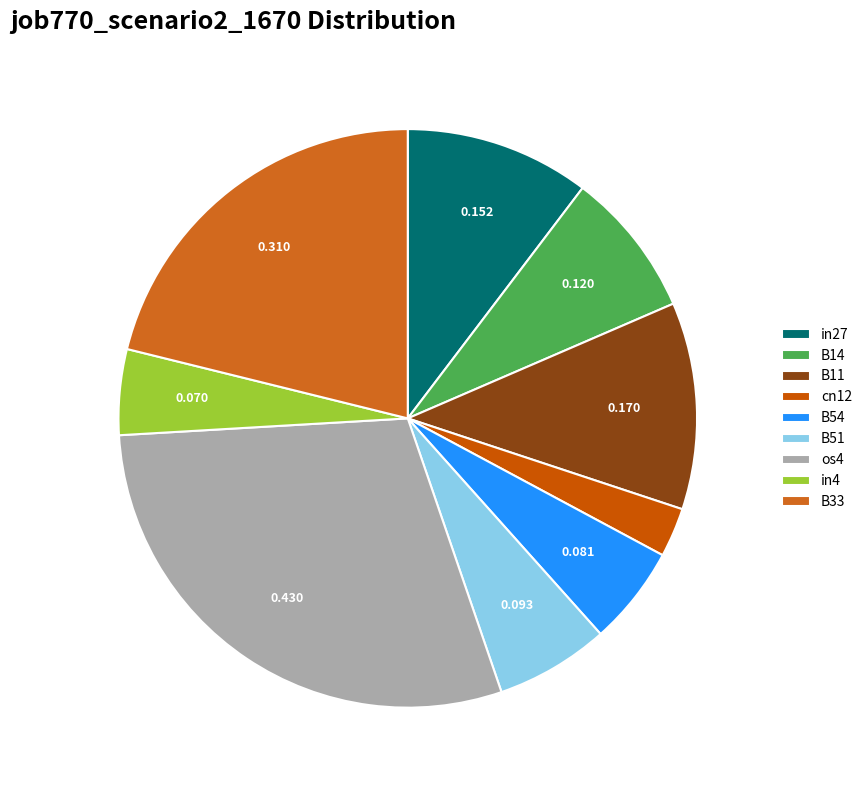

Is the sum of in4 and B11 greater than half?

No